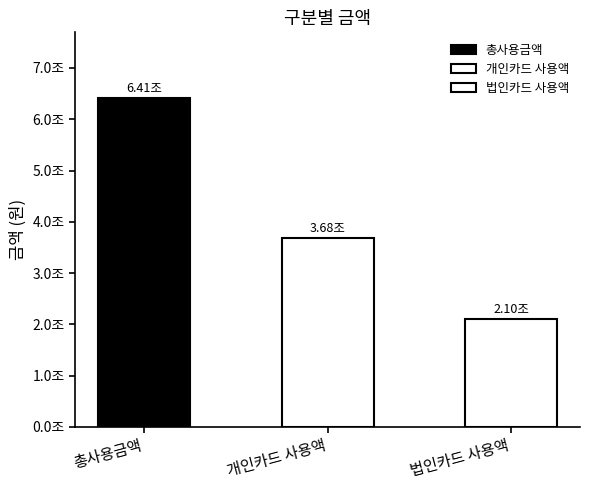

What is the greatest value displayed?

6412571066900